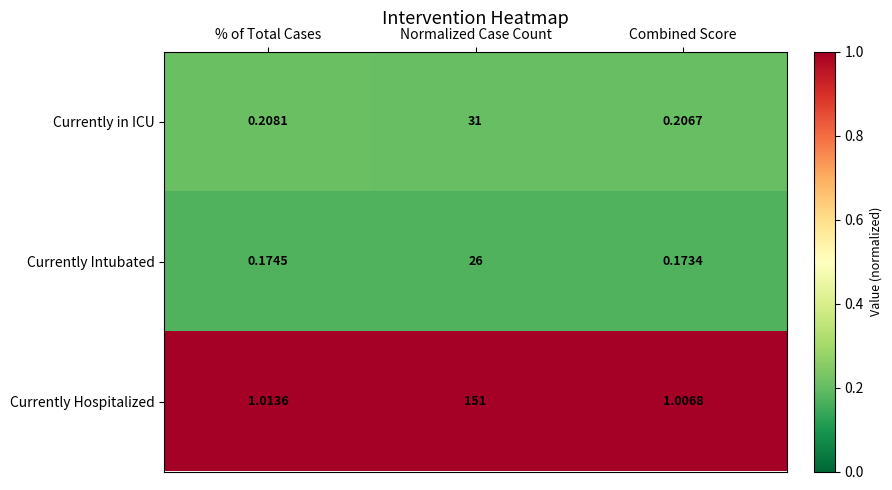

What is the total value across all series at Combined Score?

1.4